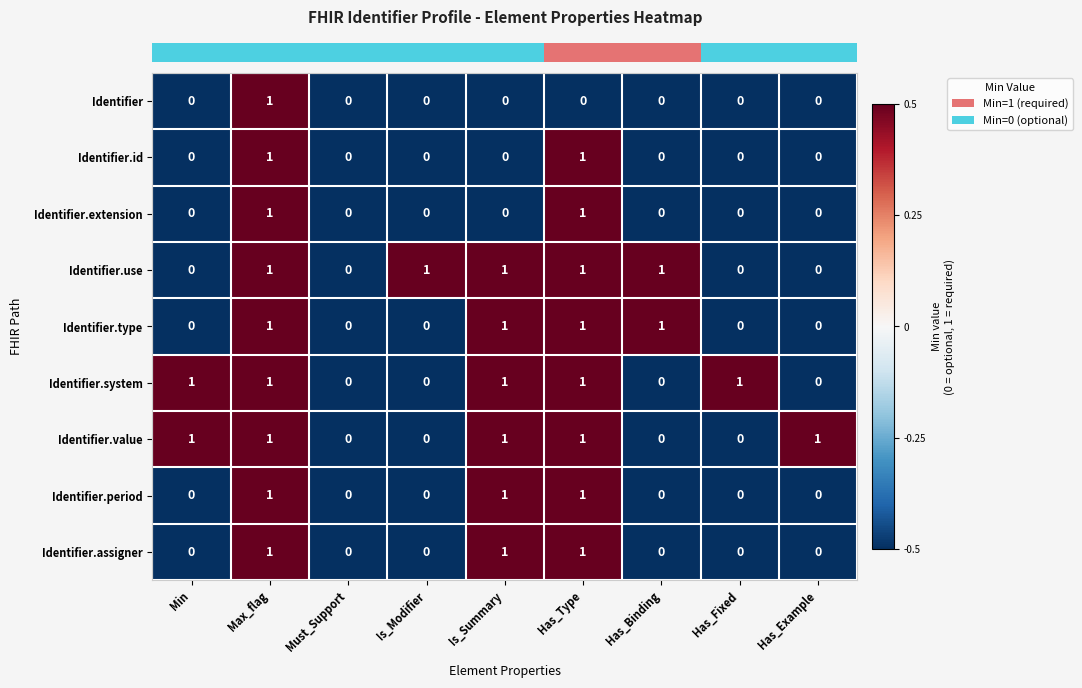

Is it true that Identifier.value equals 1 at Is_Summary?

True